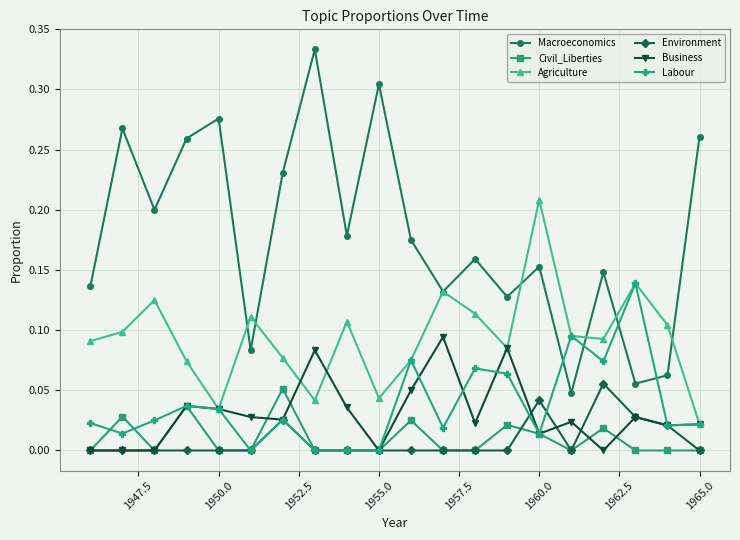

Which series has the largest total across all categories?

Macroeconomics